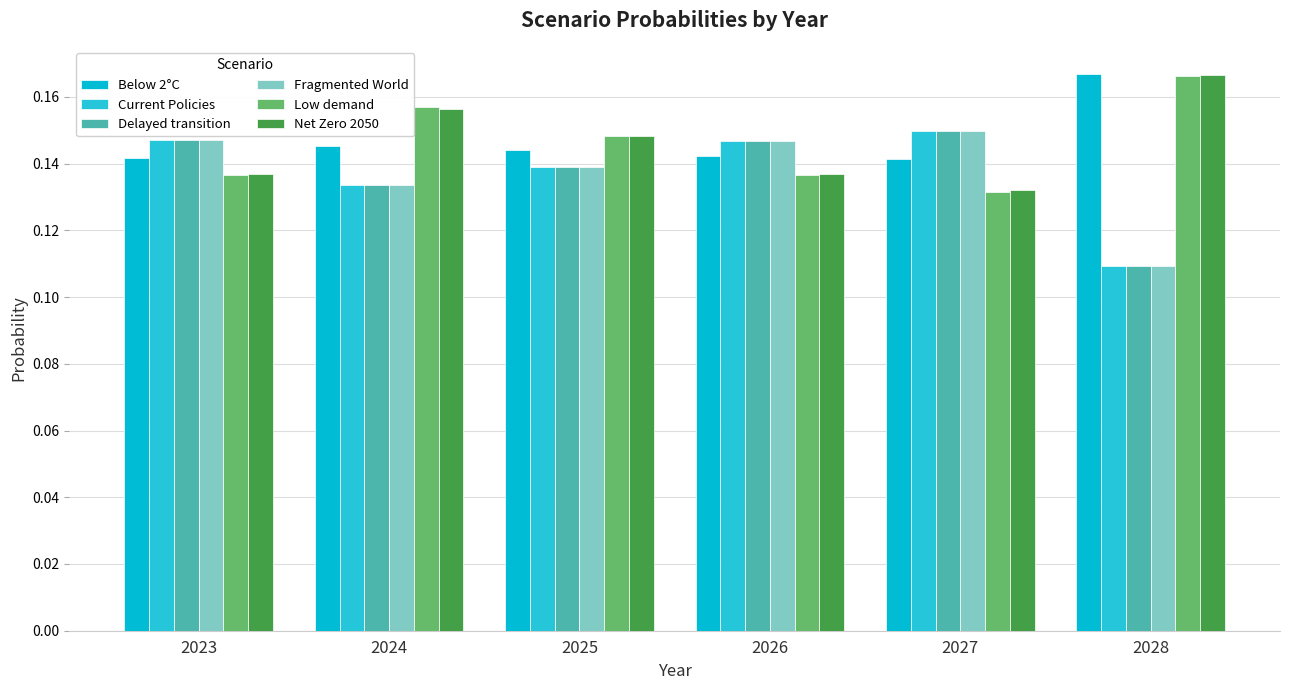

Between 2024 and 2025, which series saw the biggest shift?

Low demand